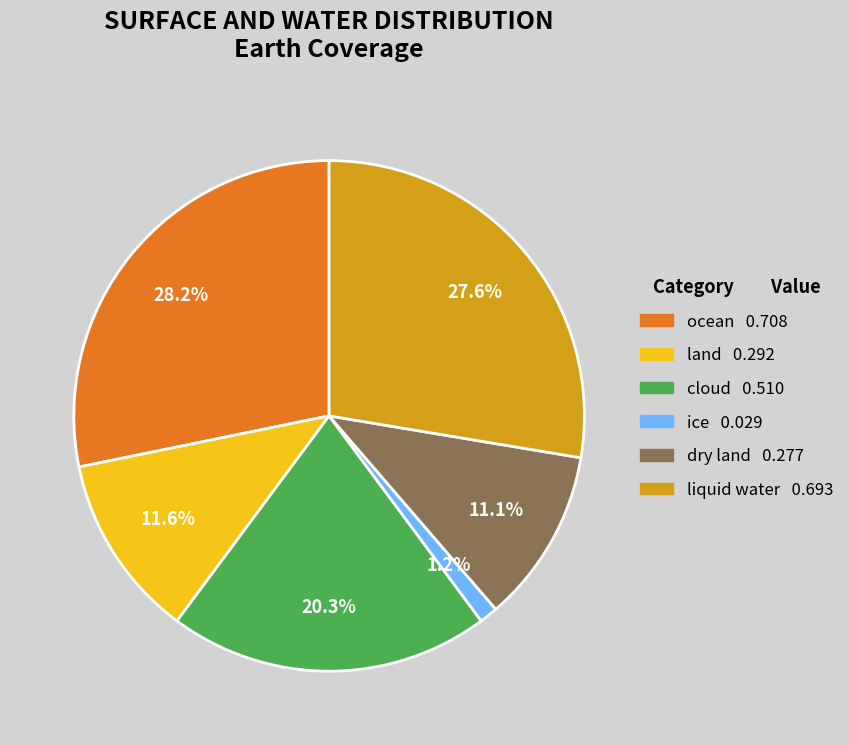

To the nearest percent, what is the difference between the liquid water and land slice percentages?

16%